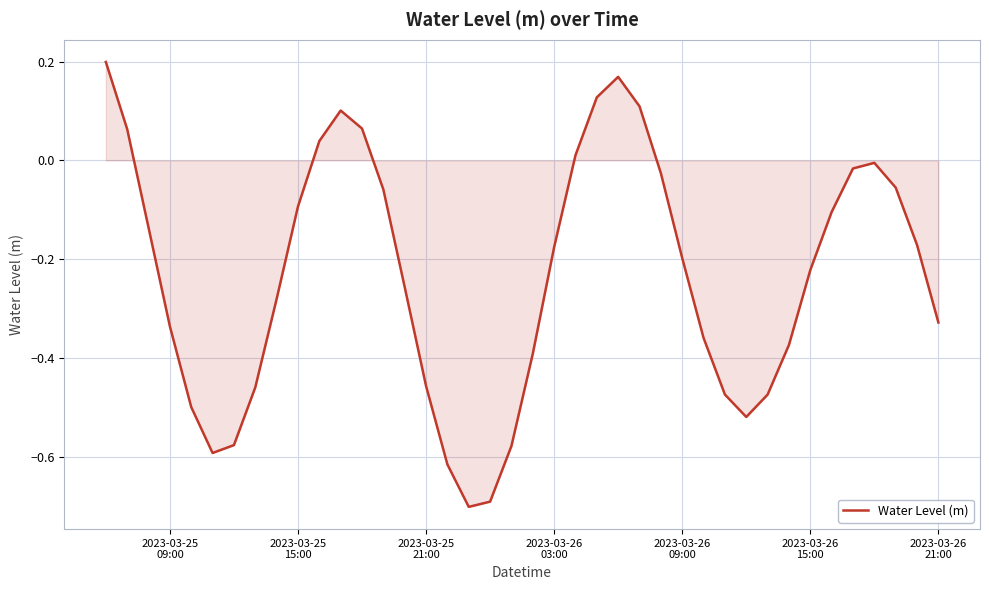

What is the difference between the maximum and minimum values?

0.9